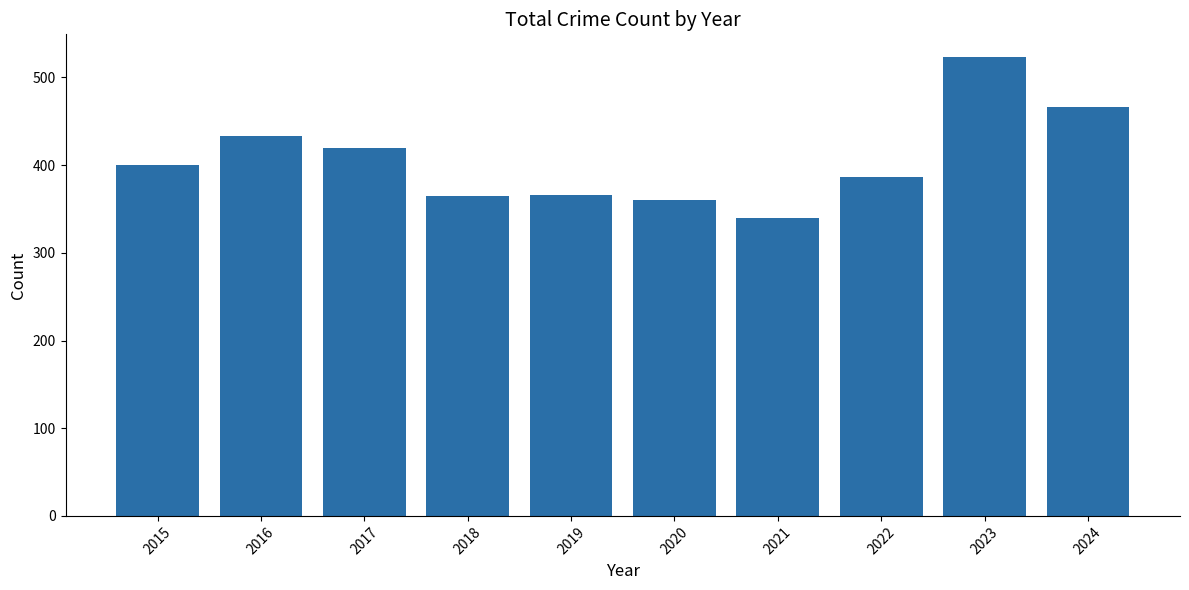

What is the value of the 7th bar from the left?

340